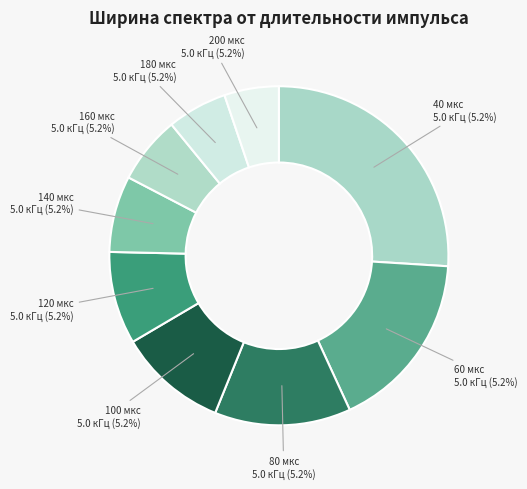

Does 180 мкс account for over 50% of the chart?

No